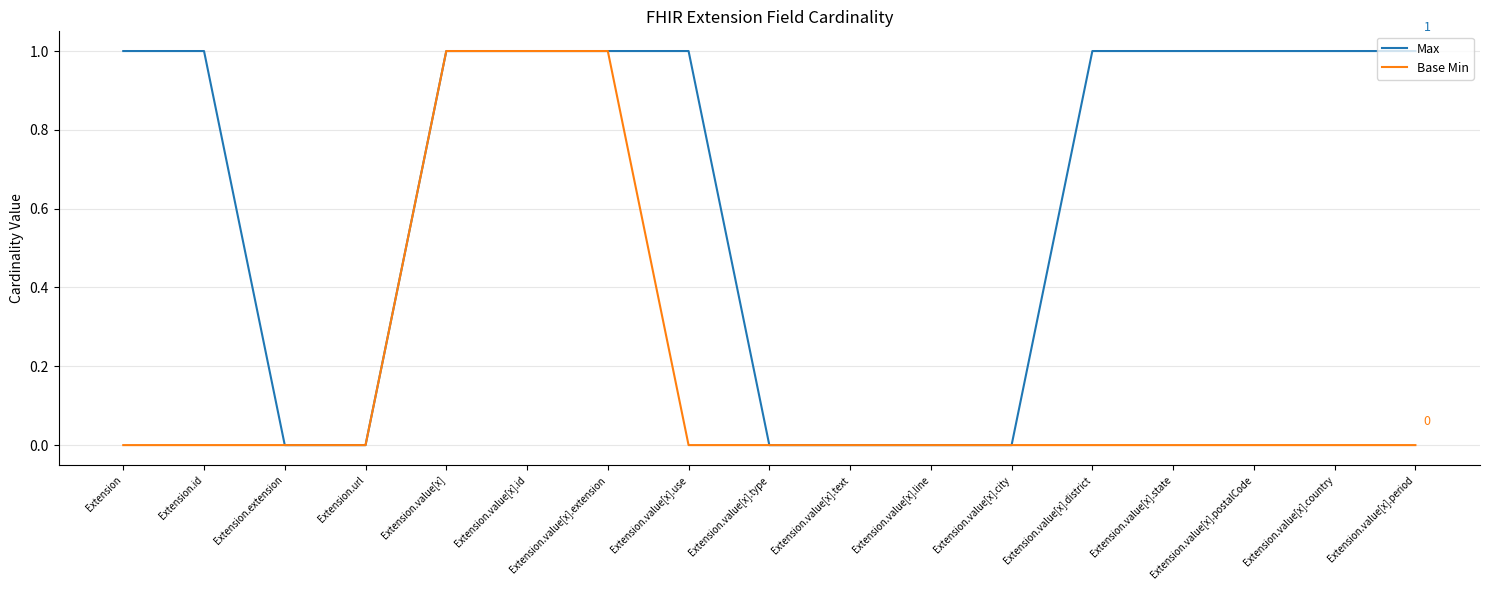

The value of Max at Extension.value[x].id is 1. True or false?

True